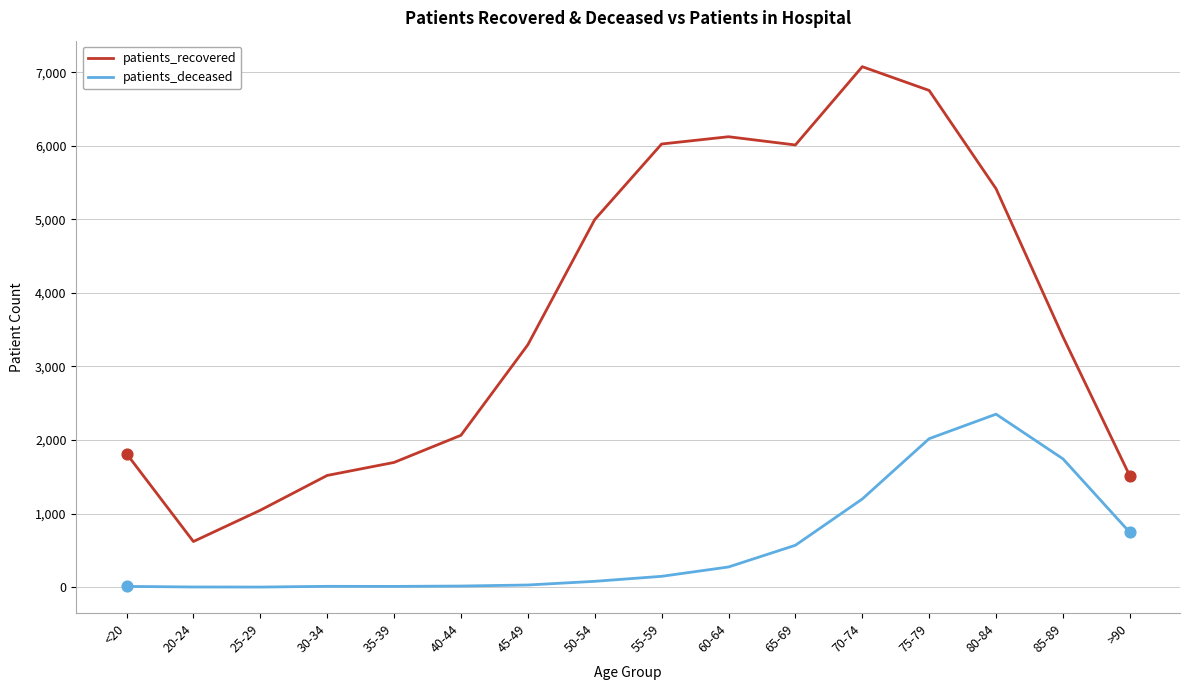

What is the total value across all series at 65-69?

6581